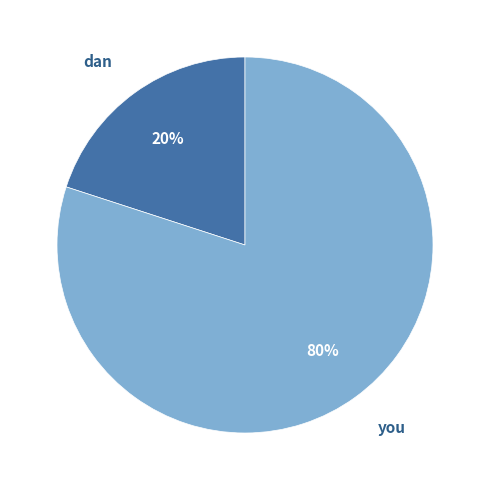

Is there a majority slice in this chart?

Yes